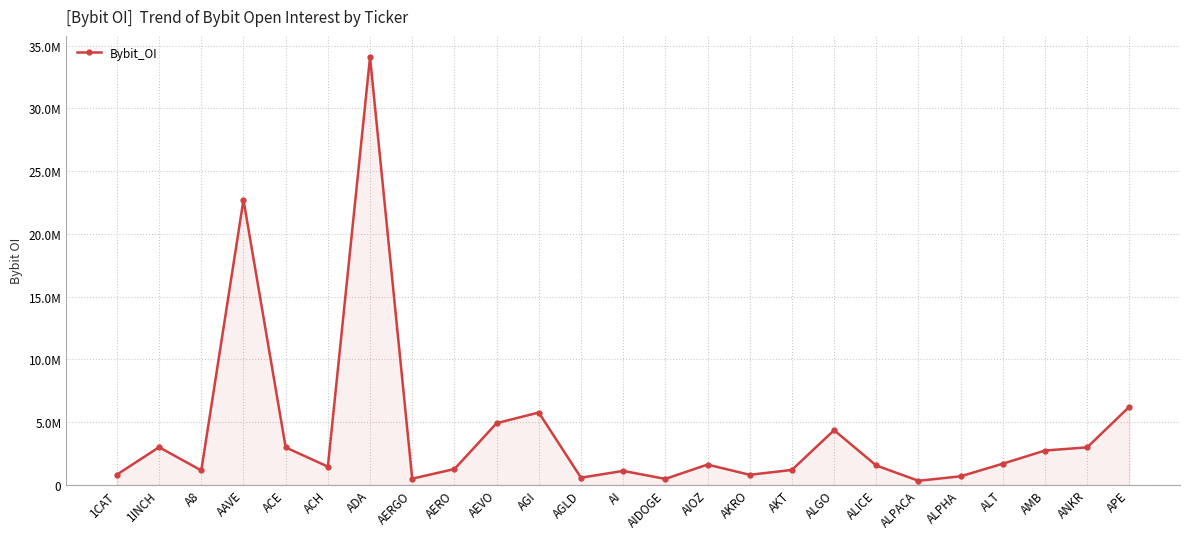

At which category does the data reach its first local valley?

A8